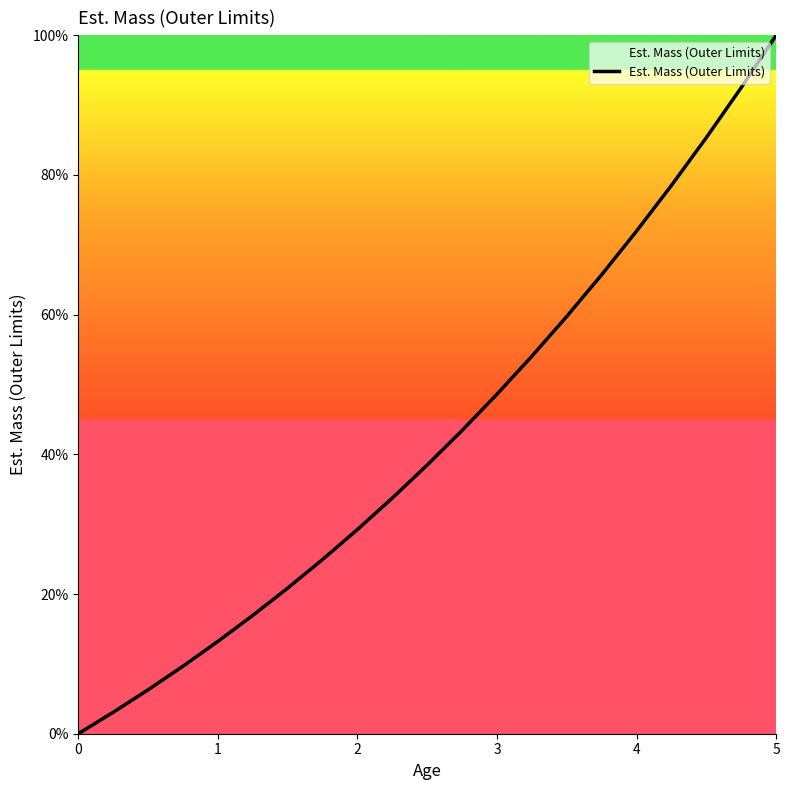

What is the difference between the maximum and minimum values?

100.0